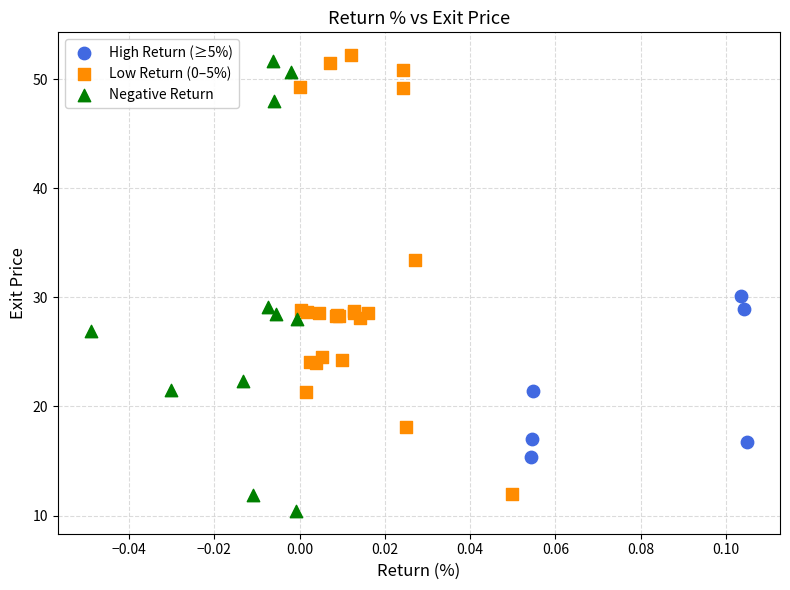

Which series reaches the minimum Y coordinate?

Negative Return